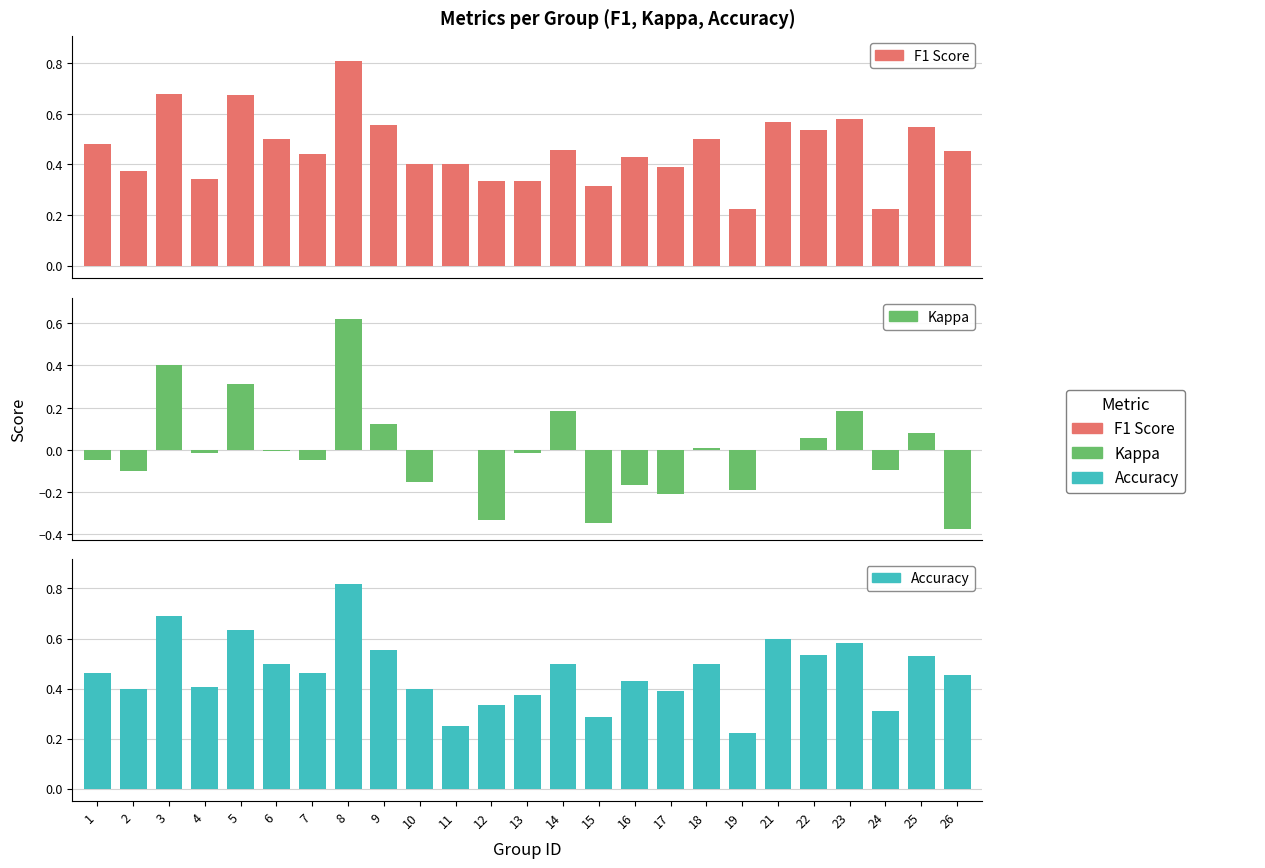

What are all the series names shown in the legend?

F1 Score, Kappa, Accuracy